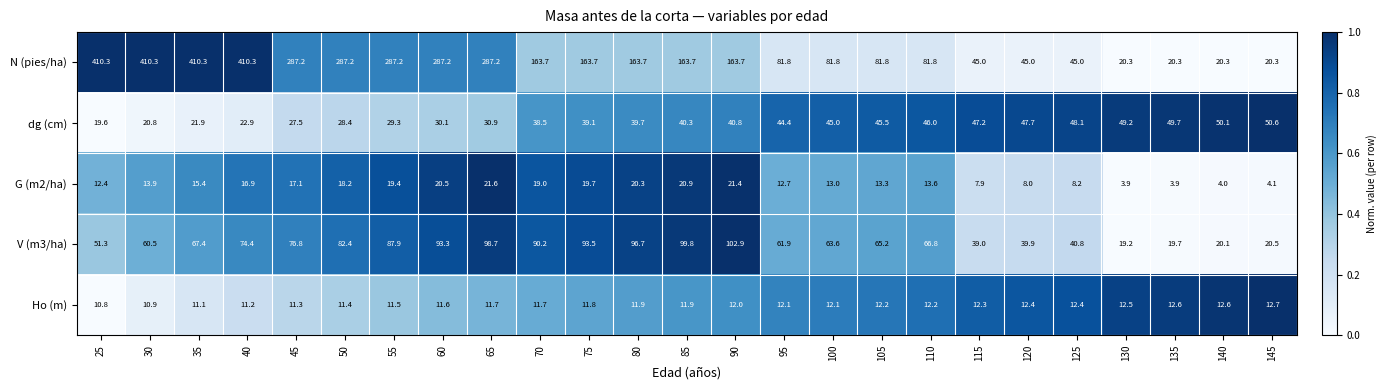

At which category is the sum across all series the highest?

40